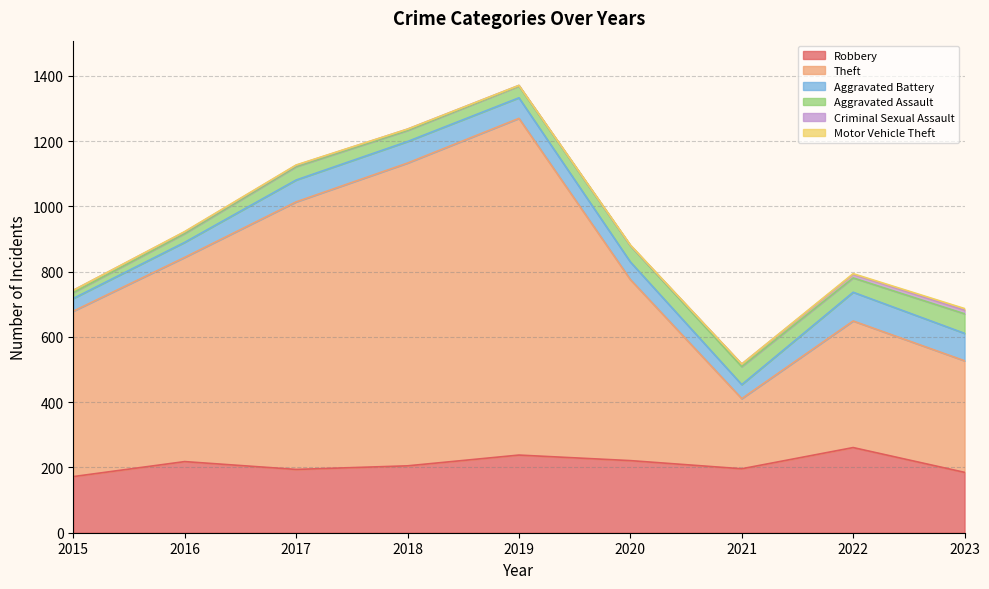

What is the difference between the maximum and minimum values in the Criminal Sexual Assault series?

10